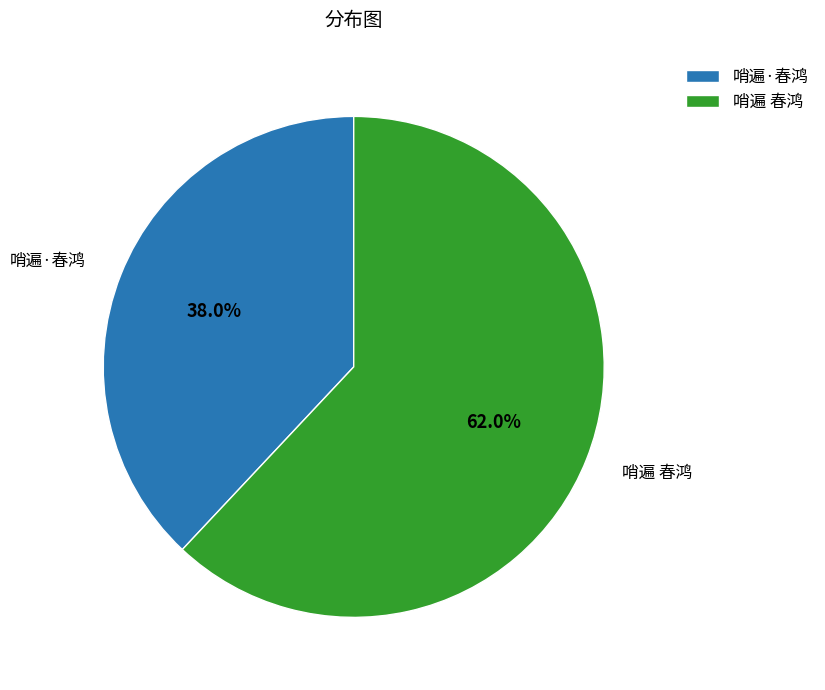

To the nearest percent, what is the difference between the 哨遍·春鸿 and 哨遍 春鸿 slice percentages?

24%